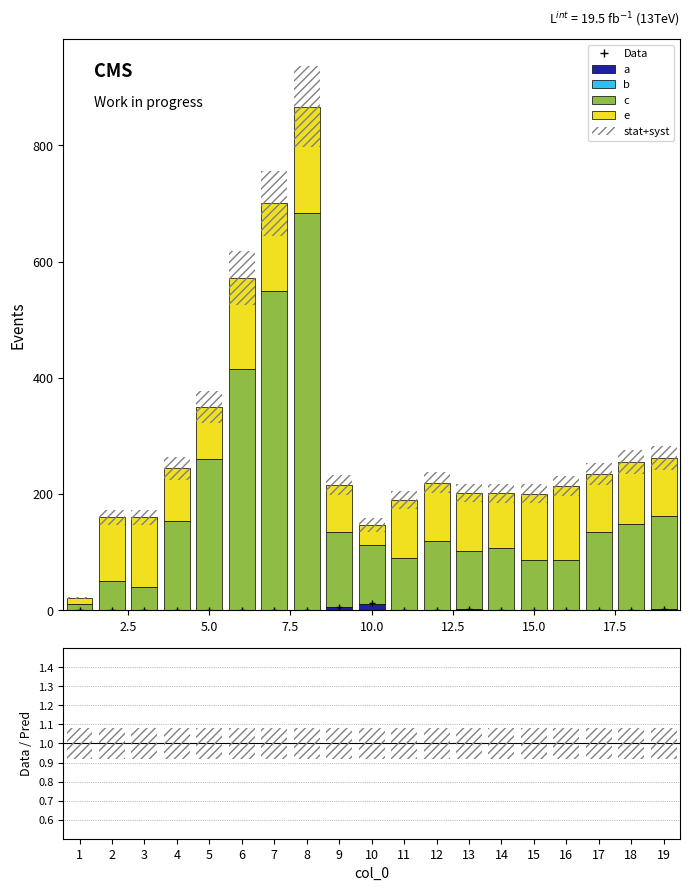

Reading left to right, list all the values displayed in this chart.

a: 1.0	0.1	0.2	0.9	0.2	0.2	0.0	0.0	5.4	12.0	0.0	0.1	2.1	1.5	0.8	1.0	1.5	1.6	2.1
b: 0.0	0.0	0.0	0.0	0.0	0.0	0.0	0.0	0.0	0.0	0.0	0.0	0.0	0.0	0.0	0.0	0.0	0.0	0.0
c: 10.0	50.0	40.0	152.5	260.0	414.3	550.0	683.3	130.0	100.0	90.0	120.0	100.0	106.7	86.7	86.7	133.3	146.7	160.0
e: 10.0	110.0	120.0	91.2	90.0	157.1	150.0	183.3	80.0	35.0	100.0	100.0	100.0	93.3	113.3	126.7	100.0	106.7	100.0
stat+syst: 3.4	25.6	25.6	39.2	56.0	91.5	112.0	138.7	34.5	23.5	30.4	35.2	32.3	32.2	32.1	34.3	37.6	40.8	41.9